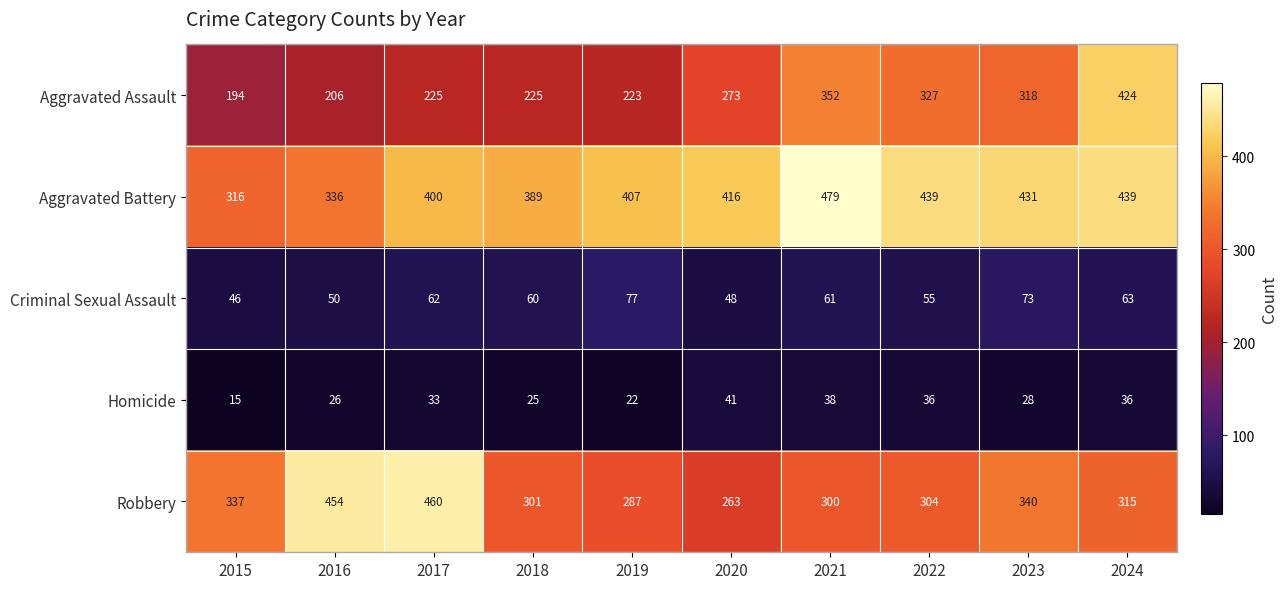

How many data points in Criminal Sexual Assault are less than 61?

5